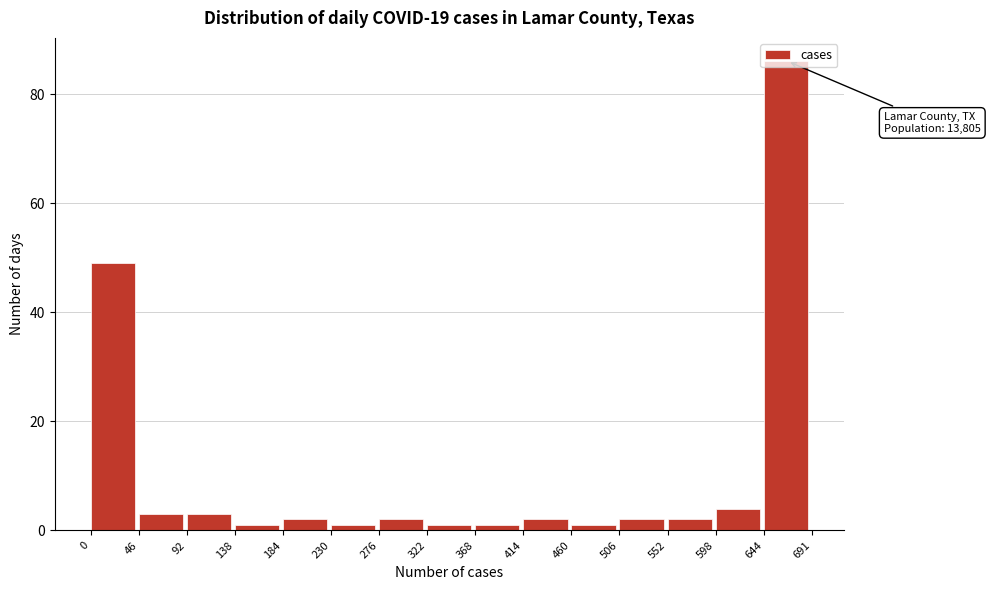

Which range on the x-axis has the tallest bar?

644 to 691